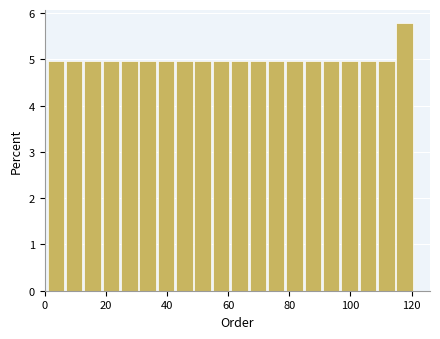

Read against the x-axis, roughly where is the centre of the tallest bar?

118